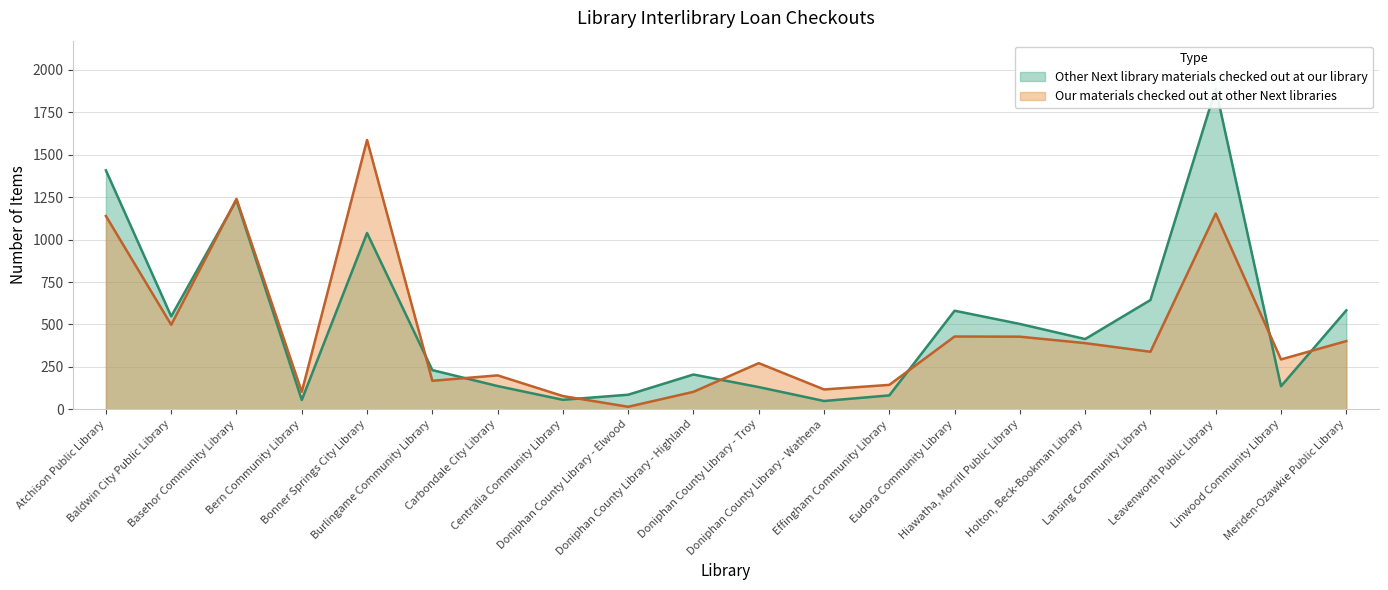

Reading left to right, list all the values displayed in this chart.

Other Next library materials checked out at our library: 1408	548	1233	55	1039	231	137	56	86	205	131	49	82	581	503	414	644	1889	136	583
Our materials checked out at other Next libraries: 1139	498	1240	103	1587	168	200	78	15	103	272	117	144	429	428	390	339	1154	294	402